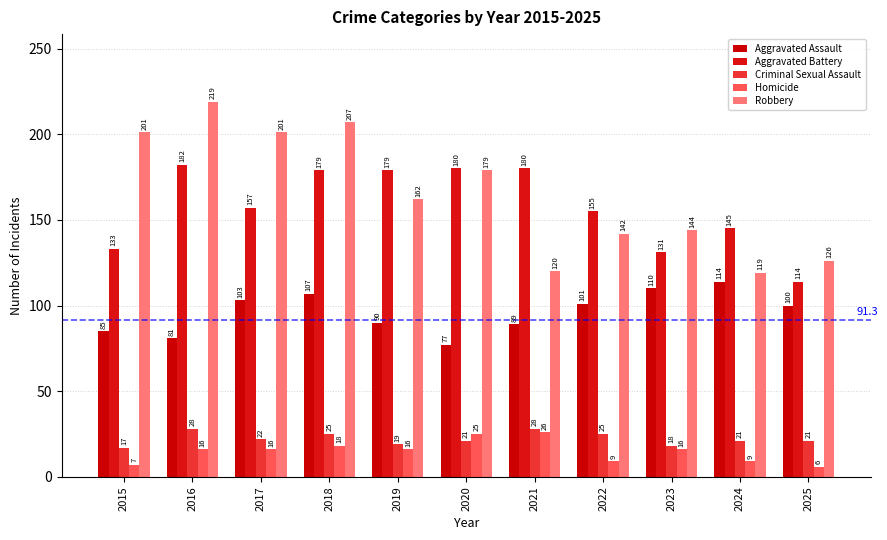

What are all the series names shown in the legend?

Aggravated Assault, Aggravated Battery, Criminal Sexual Assault, Homicide, Robbery